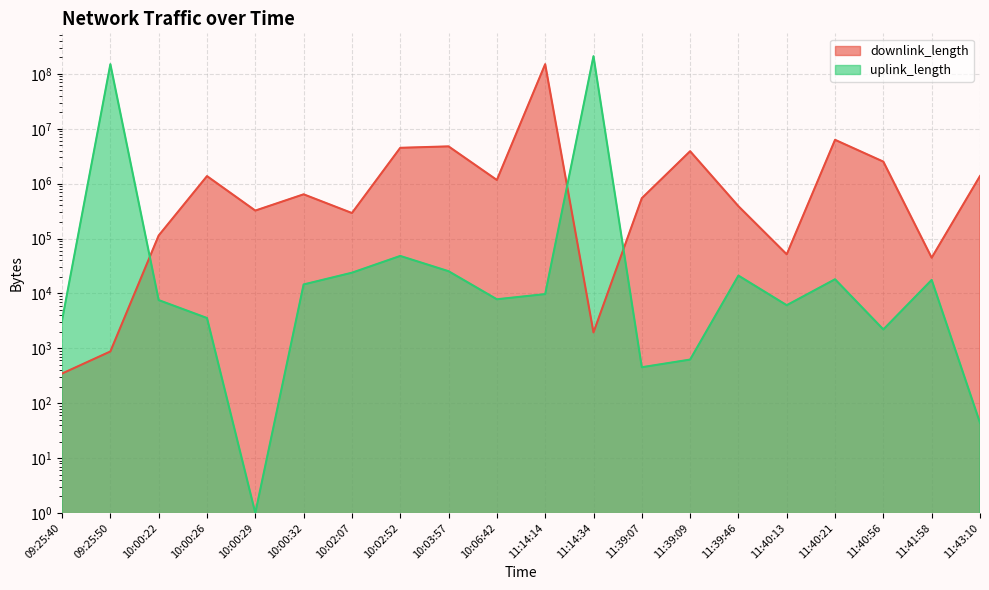

How many categories are shown in the chart?

20